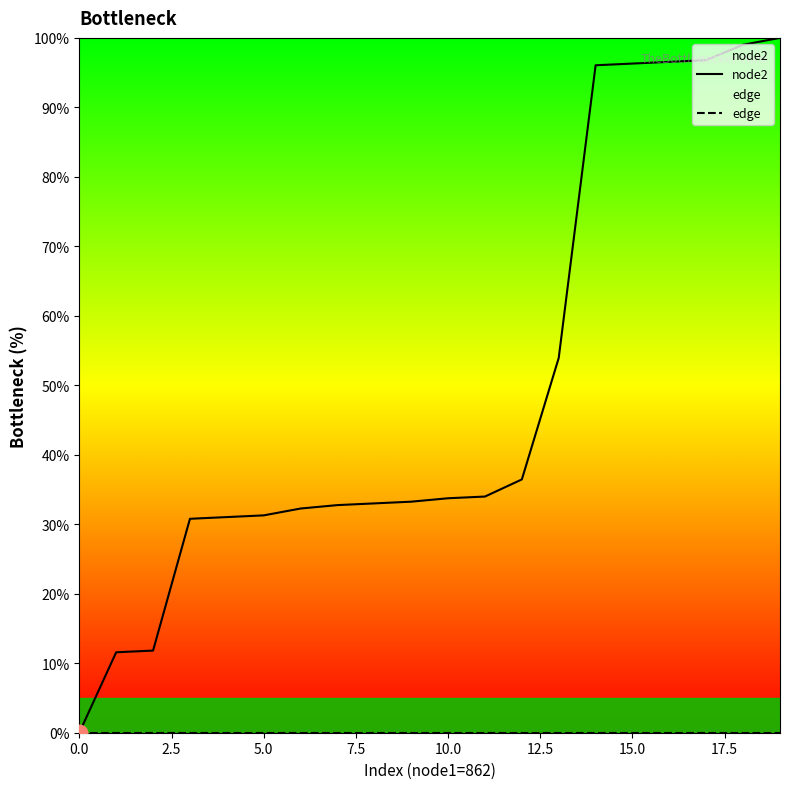

Reading right to left, list all the values displayed in this chart.

node2: 100.0	99.0	96.8	96.6	96.3	96.1	53.9	36.5	34.0	33.7	33.3	33.0	32.8	32.3	31.3	31.0	30.8	11.8	11.6	0.0
edge: 0.0	0.0	0.0	0.0	0.0	0.0	0.0	0.0	0.0	0.0	0.0	0.0	0.0	0.0	0.0	0.0	0.0	0.0	0.0	0.0